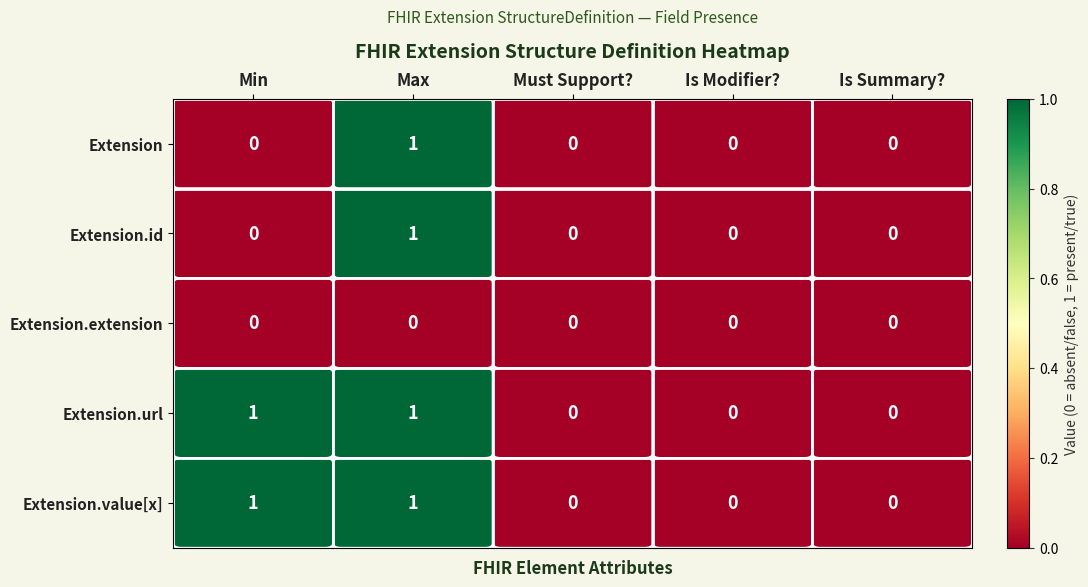

List the labels in order of Extension value, largest first.

Max, Min, Must Support?, Is Modifier?, Is Summary?